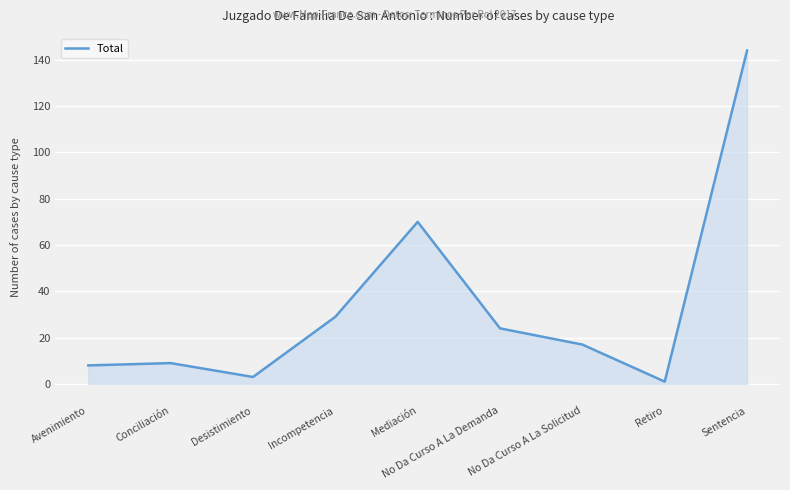

What value does the data have at No Da Curso A La Demanda?

24